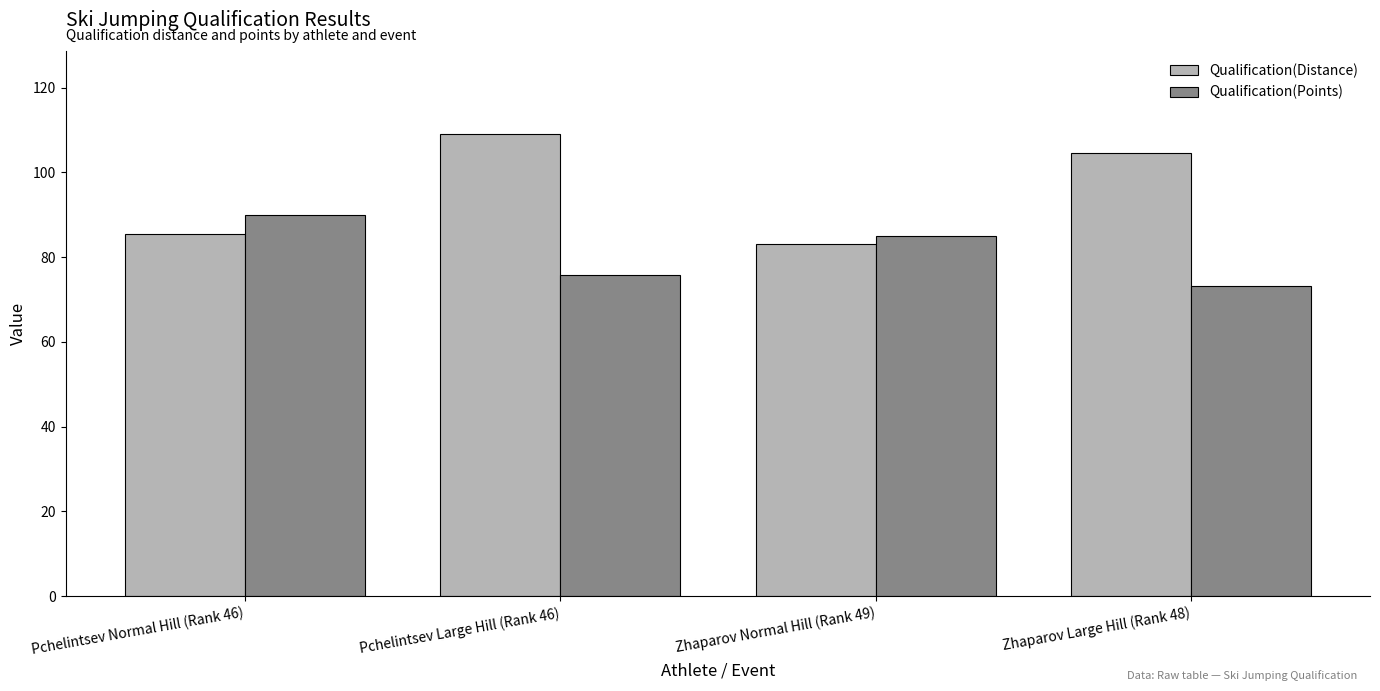

How many data points in Qualification(Distance) are above 104?

2